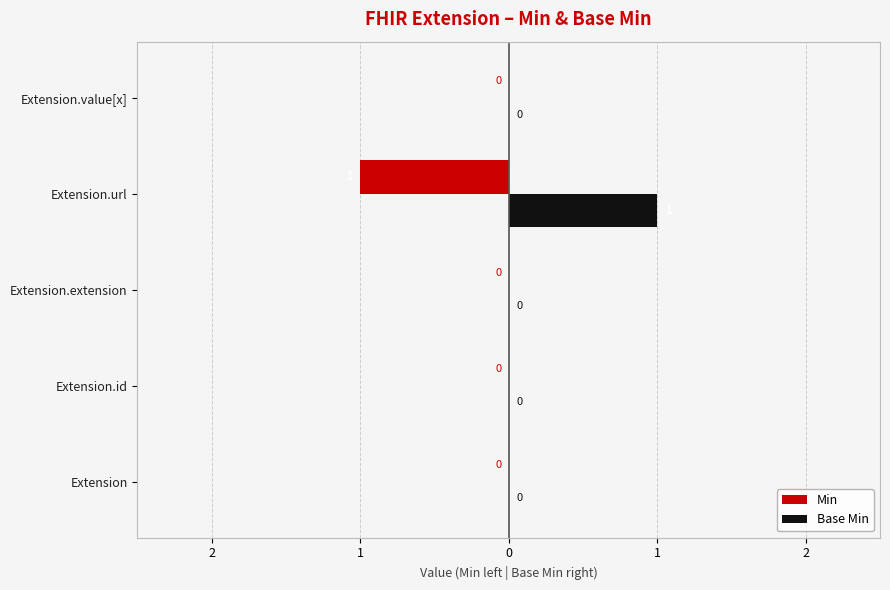

List the series in order of their overall mean, highest first.

Base Min, Min